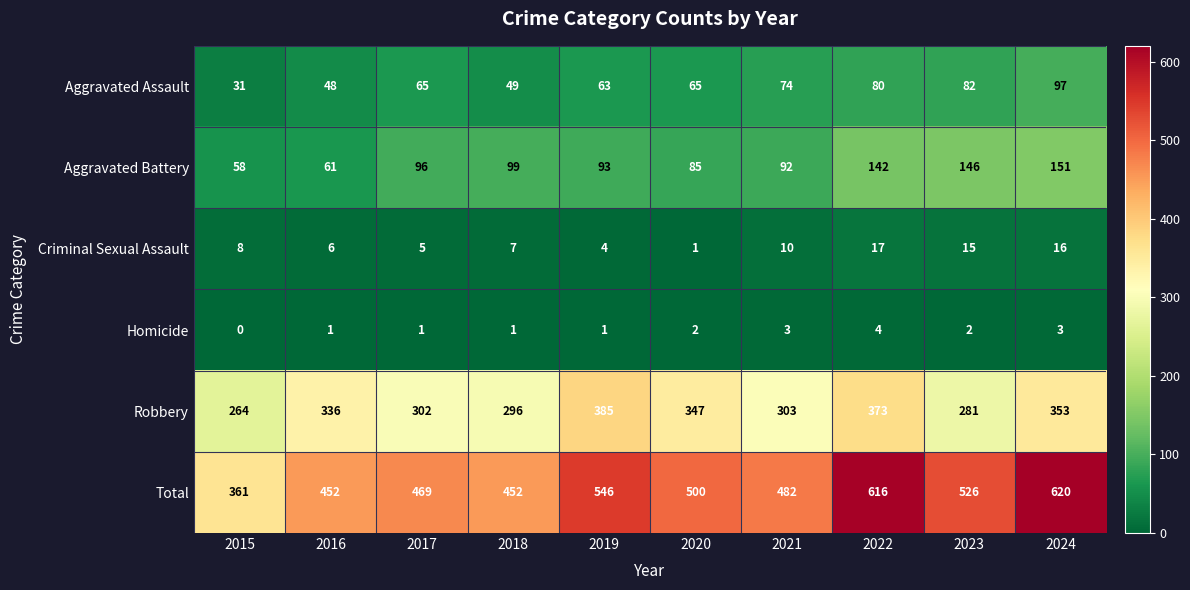

Which series changed the most between 2018 and 2021?

Total